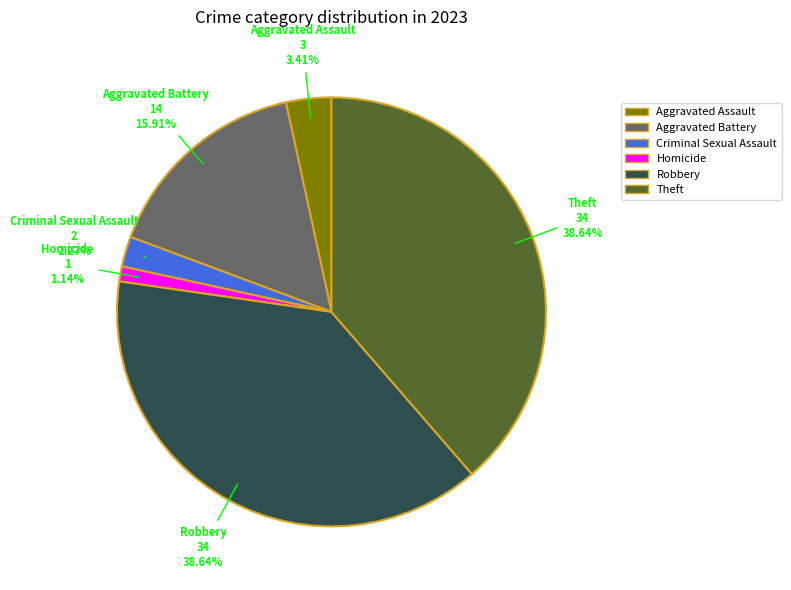

Combined, what portion of the pie is Homicide and Aggravated Assault?

4.5%